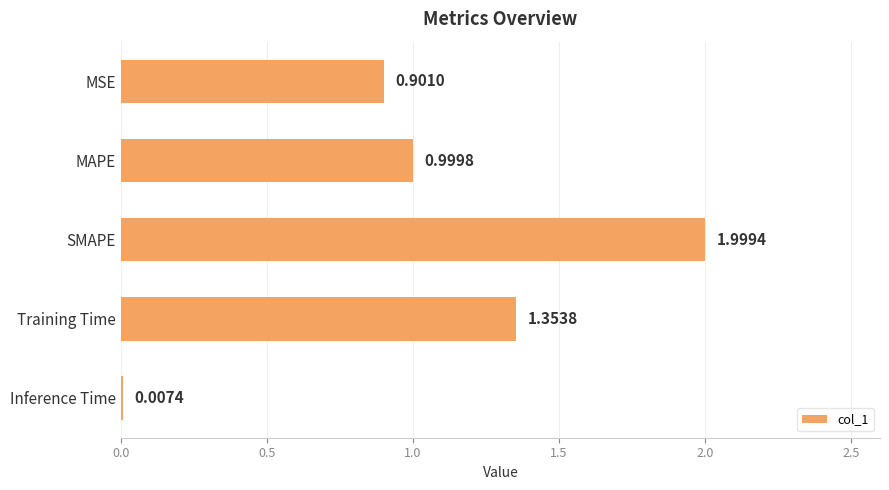

Are the bars grouped side by side (vs. stacked)?

No